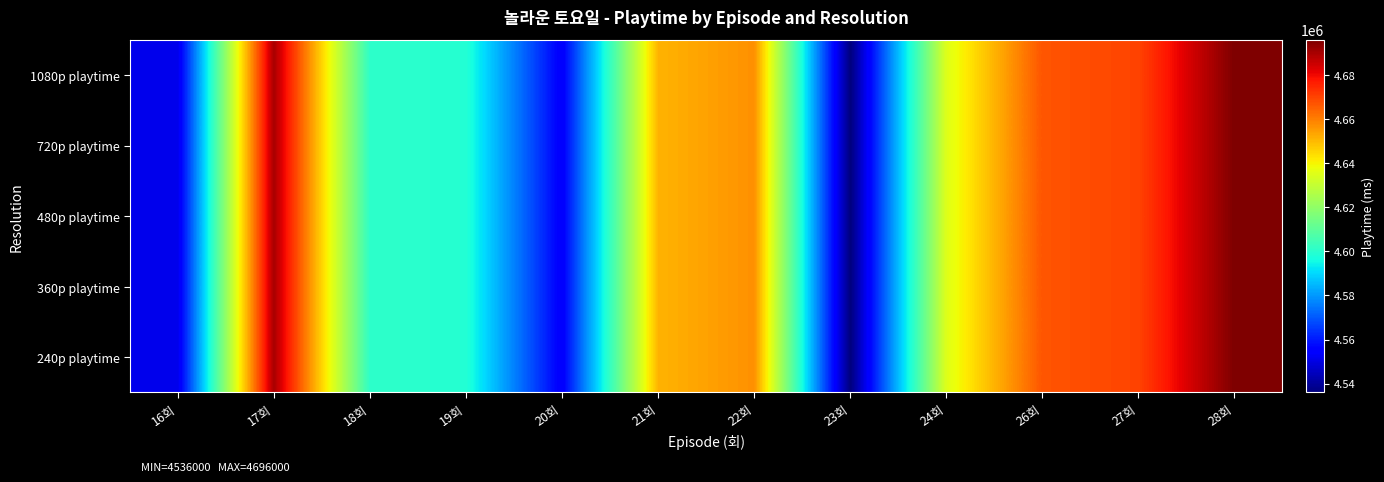

Reading left to right, transcribe all the data shown in this chart.

1080p playtime: 16회=4551000	17회=4690000	18회=4601000	19회=4599000	20회=4554000	21회=4651000	22회=4657000	23회=4536000	24회=4635000	26회=4667000	27회=4670000	28회=4696000
720p playtime: 16회=4551000	17회=4690000	18회=4601000	19회=4599000	20회=4554000	21회=4651000	22회=4657000	23회=4536000	24회=4635000	26회=4667000	27회=4670000	28회=4696000
480p playtime: 16회=4551000	17회=4690000	18회=4601000	19회=4599000	20회=4554000	21회=4651000	22회=4657000	23회=4536000	24회=4635000	26회=4667000	27회=4670000	28회=4696000
360p playtime: 16회=4551000	17회=4690000	18회=4601000	19회=4599000	20회=4554000	21회=4651000	22회=4657000	23회=4536000	24회=4635000	26회=4667000	27회=4670000	28회=4696000
240p playtime: 16회=4551000	17회=4690000	18회=4601000	19회=4599000	20회=4554000	21회=4651000	22회=4657000	23회=4536000	24회=4635000	26회=4667000	27회=4670000	28회=4696000